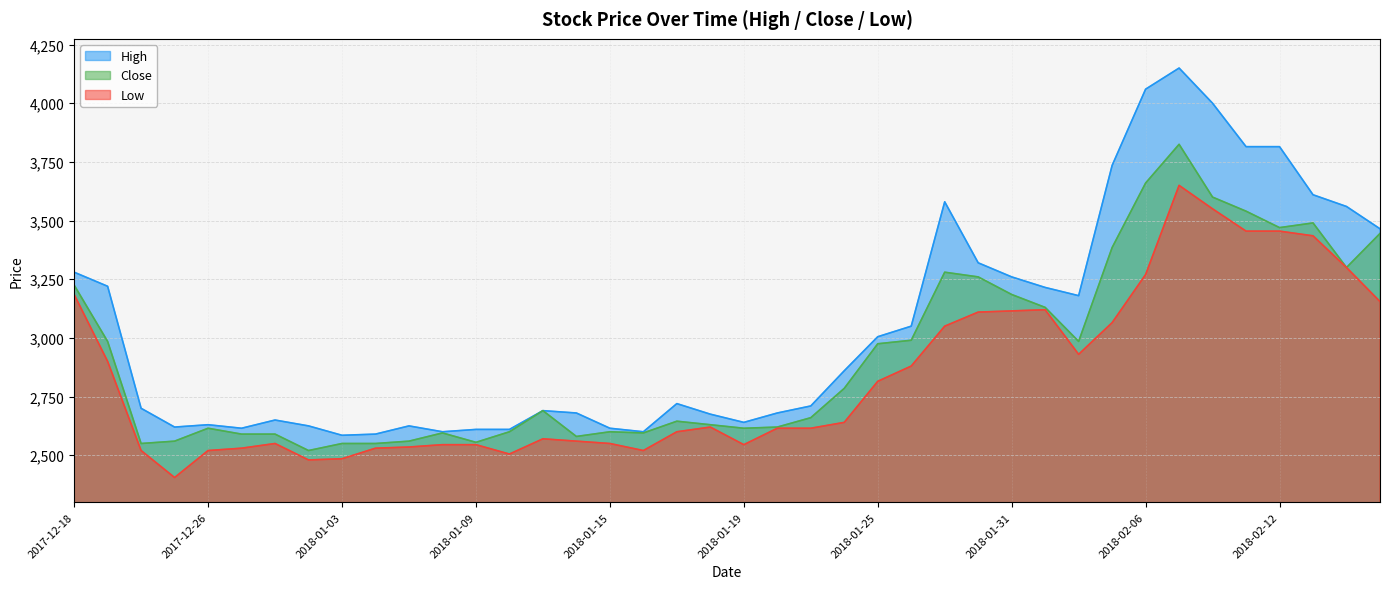

Which category has the lowest value across all series?

2017-12-22